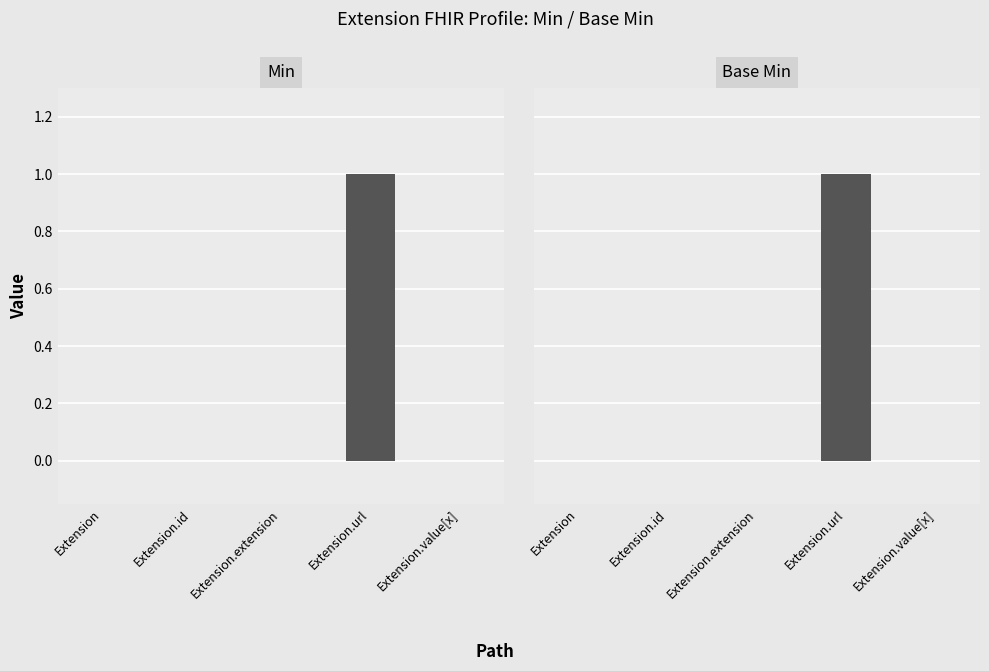

Which has a higher value, Extension.value[x] or Extension.id?

Extension.value[x]